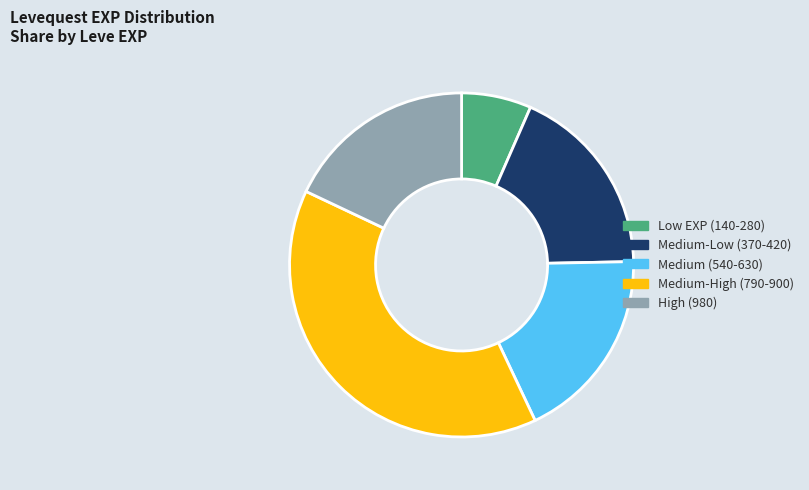

Is there any slice that represents more than half of the pie?

No